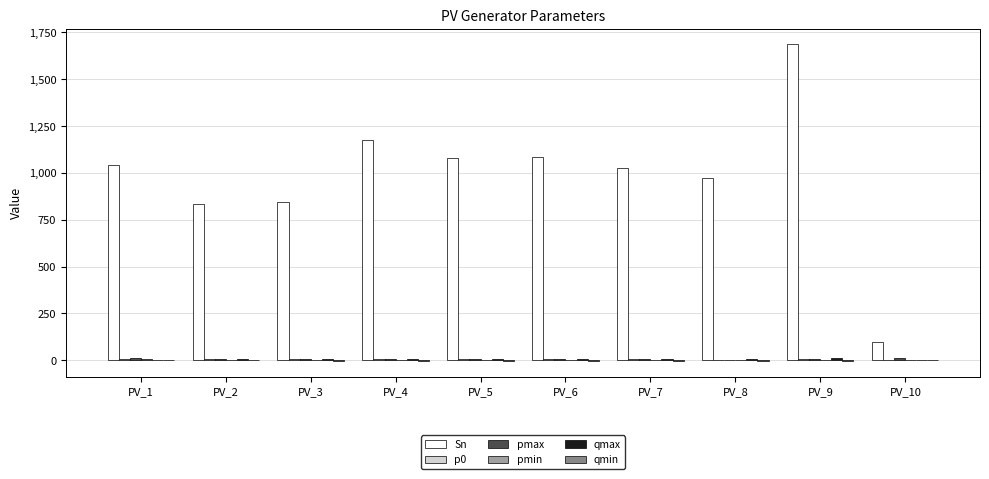

How many data points does each series have?

10